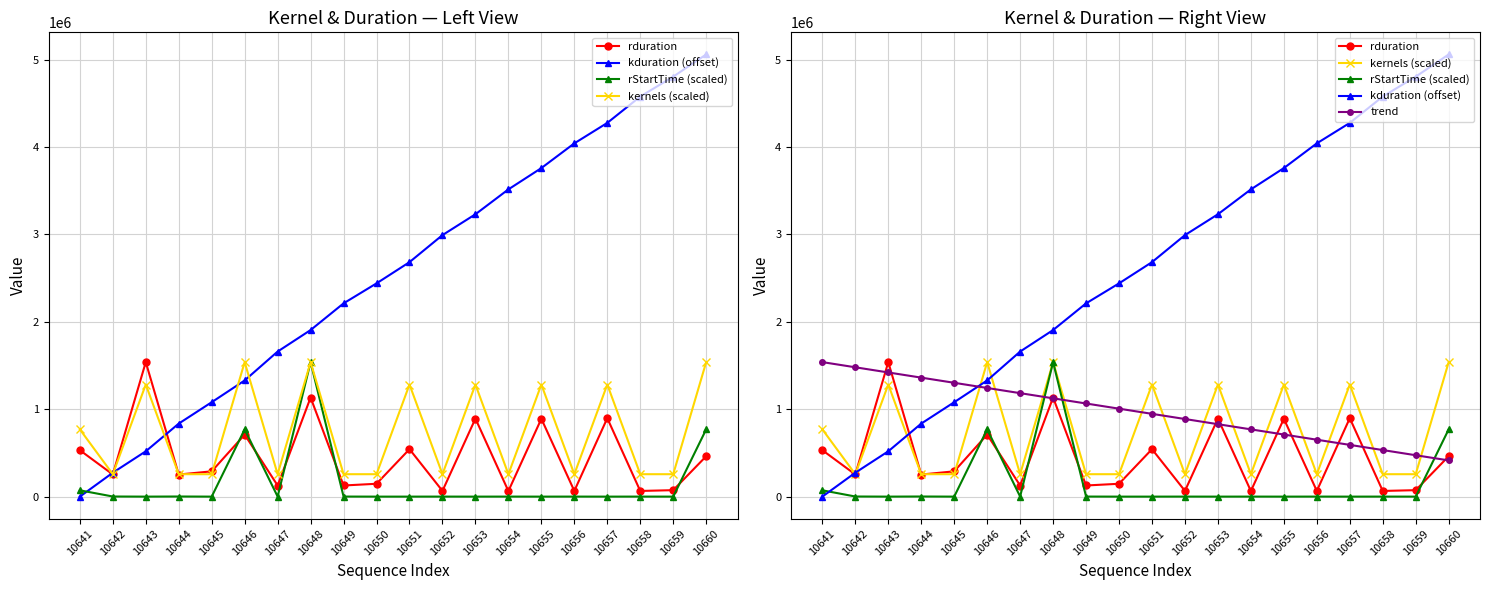

List the series in order of their peak value, highest first.

kduration (offset), rduration, rStartTime (scaled), kernels (scaled), trend